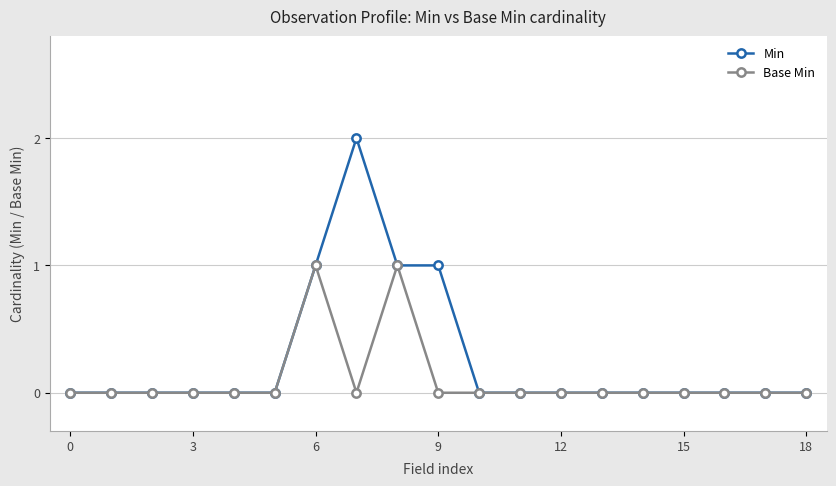

What is the highest value of the Min series?

2